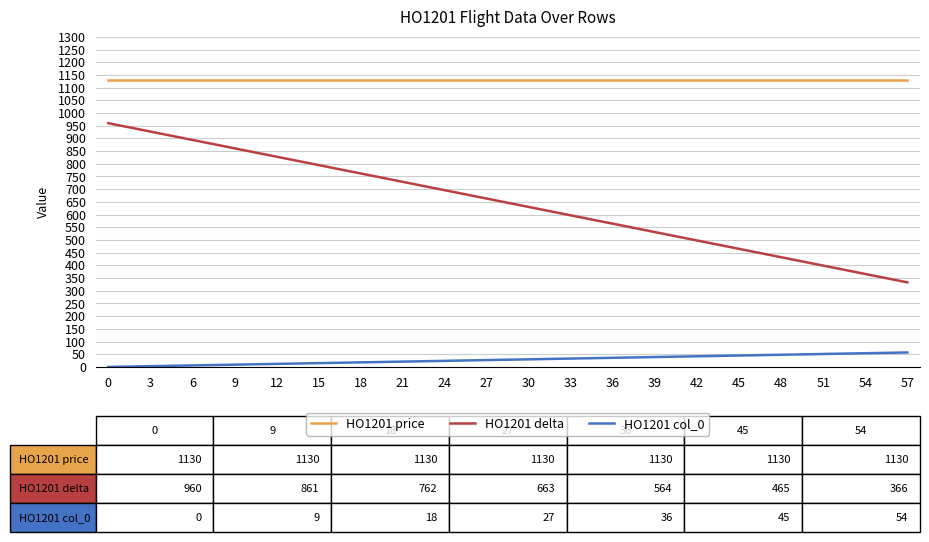

At how many categories does at least one series exceed 683?

20